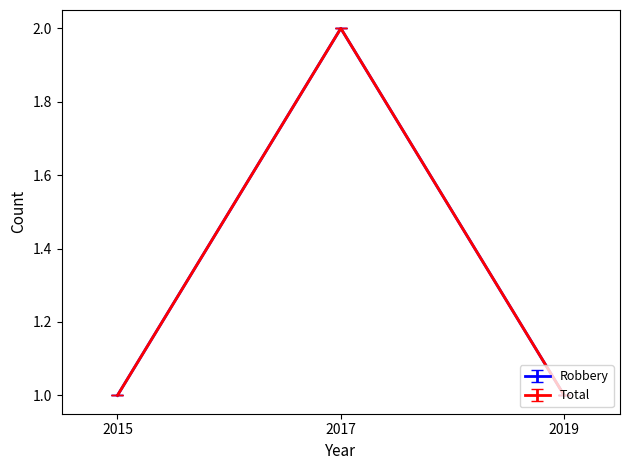

What is the smallest value displayed?

1